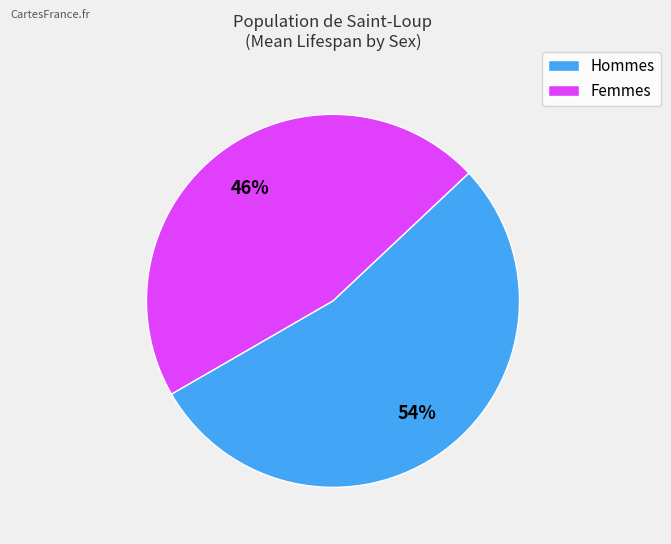

Is there a majority slice in this chart?

Yes